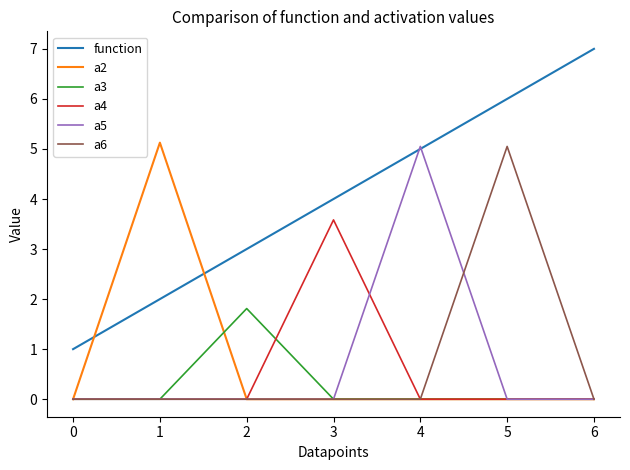

Between which two adjacent categories do a2 and function first intersect?

0 and 1